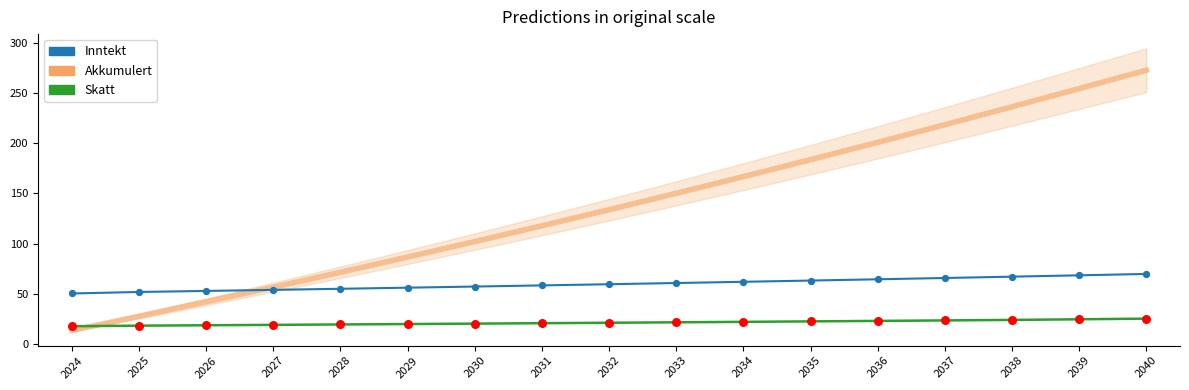

Which series reaches the maximum Y coordinate?

Akkumulert